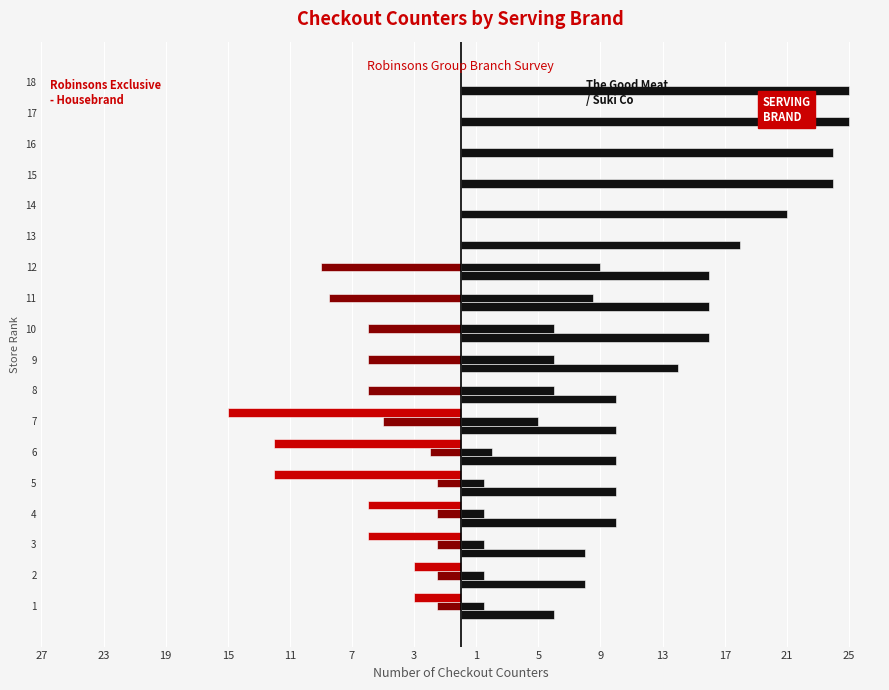

Count the number of data series in this chart.

4